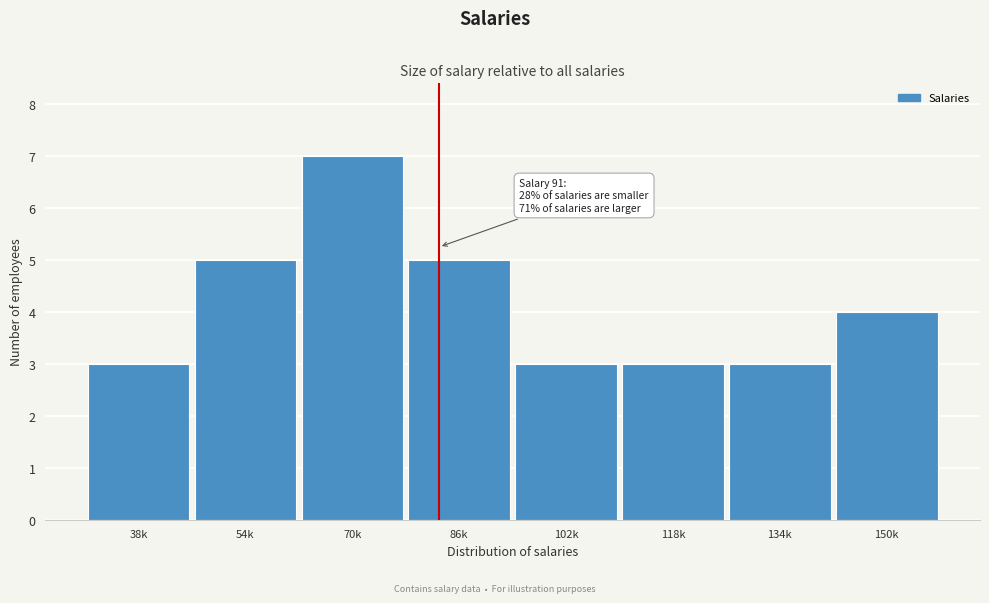

Reading right to left, transcribe all the data shown in this chart.

150k=4	134k=3	118k=3	102k=3	86k=5	70k=7	54k=5	38k=3